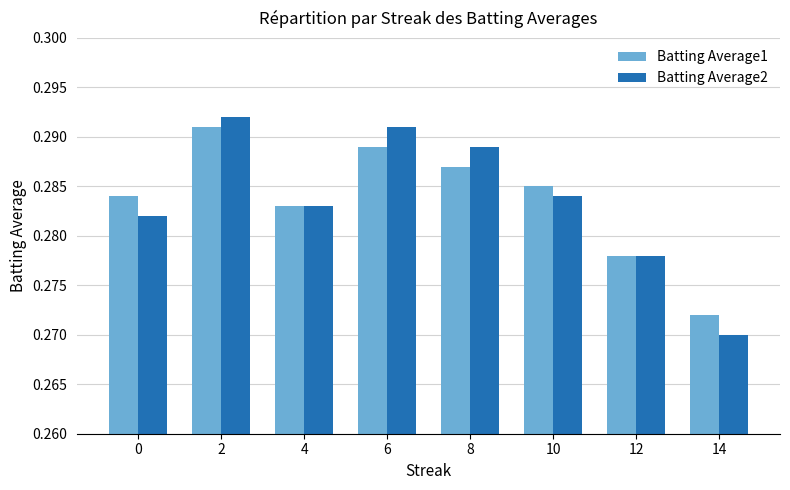

What is the sum of all Batting Average1 values?

2.3